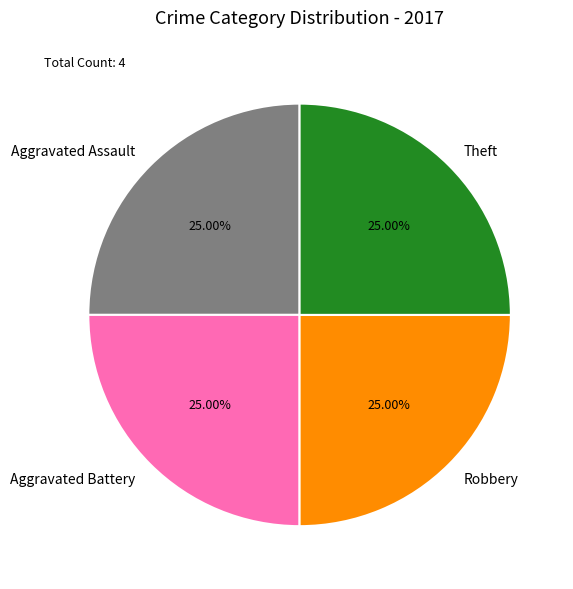

Approximately how many times larger is the value at Aggravated Assault compared to Theft?

1.0